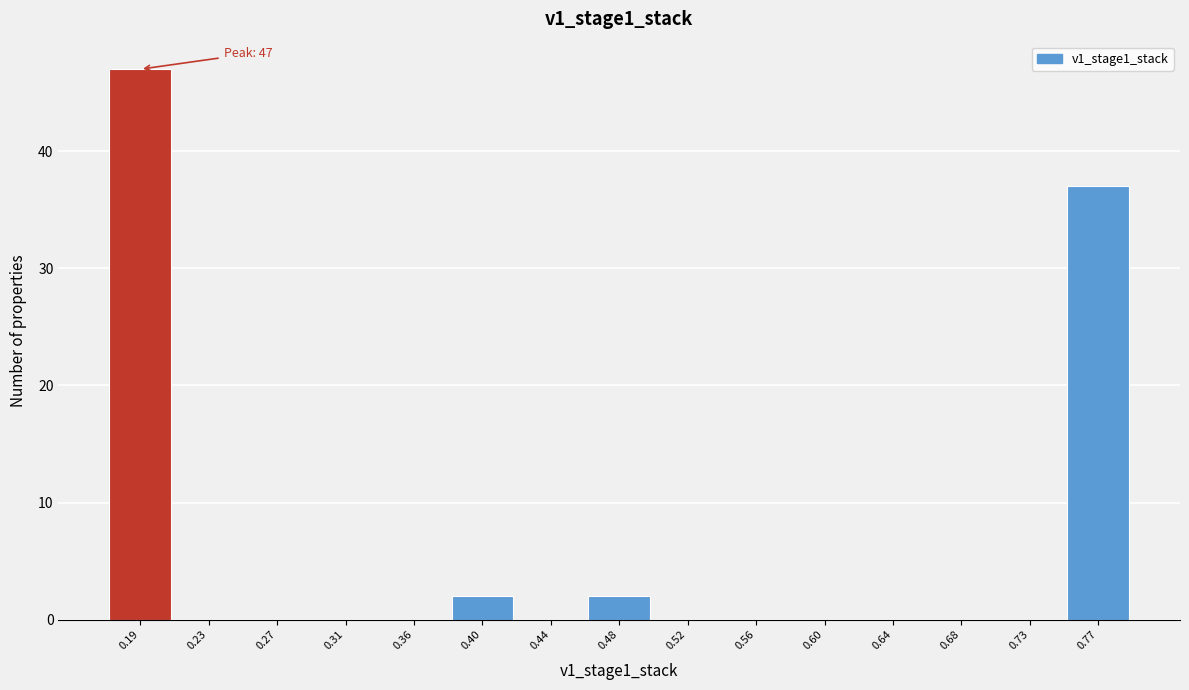

Reading left to right, list all the values displayed in this chart.

0.19=47	0.23=0	0.27=0	0.31=0	0.36=0	0.40=2	0.44=0	0.48=2	0.52=0	0.56=0	0.60=0	0.64=0	0.68=0	0.73=0	0.77=37